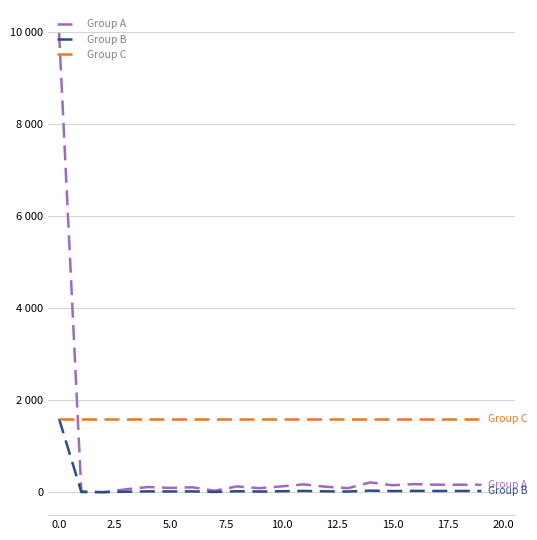

Reading left to right, transcribe all the data shown in this chart.

Group A: 9981	18	0	62	112	93	106	31	125	87	125	169	118	87	212	150	175	162	162	162
Group B: 1594	3	0	10	18	15	17	5	20	14	20	27	19	14	34	24	28	26	26	26
Group C: 1597	1597	1597	1597	1597	1597	1597	1597	1597	1597	1597	1597	1597	1597	1597	1597	1597	1597	1597	1597